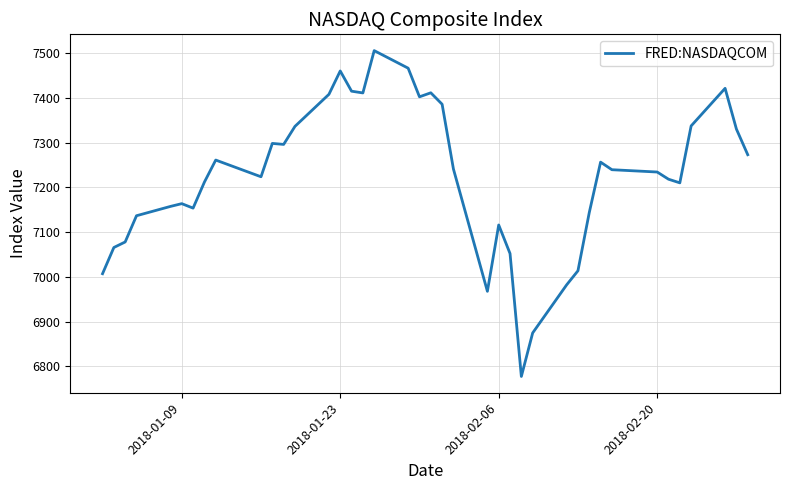

What is the greatest value displayed?

7505.8